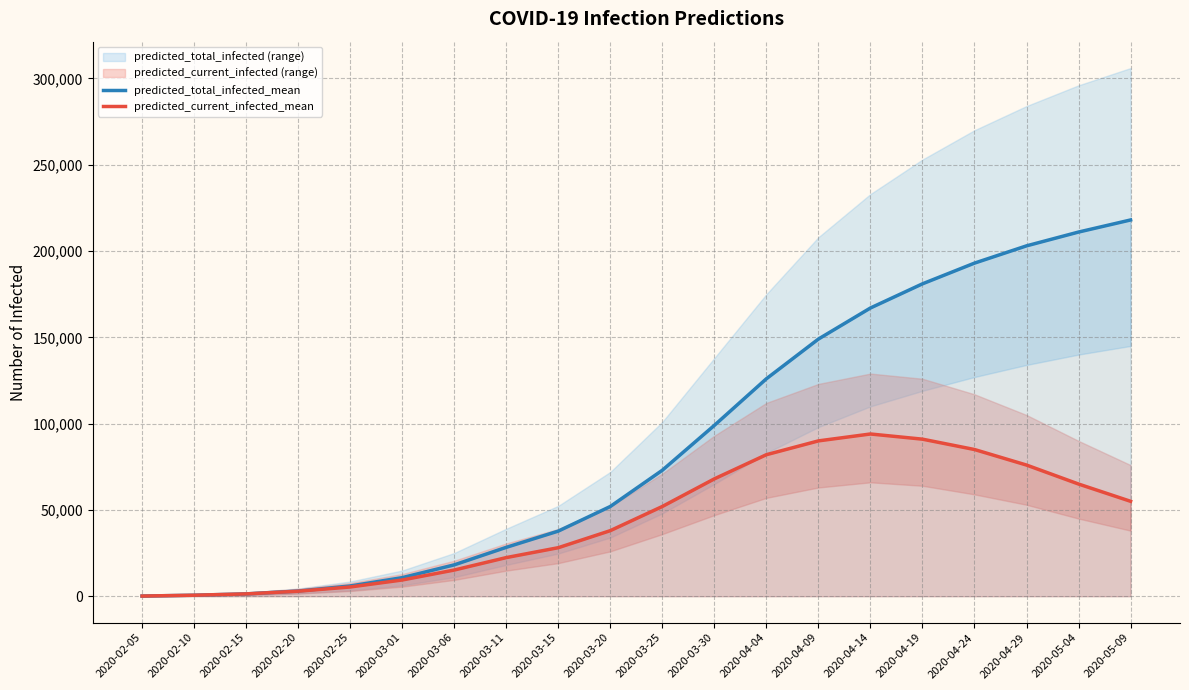

What is the difference between the maximum and minimum values in the predicted_total_infected_mean series?

217903